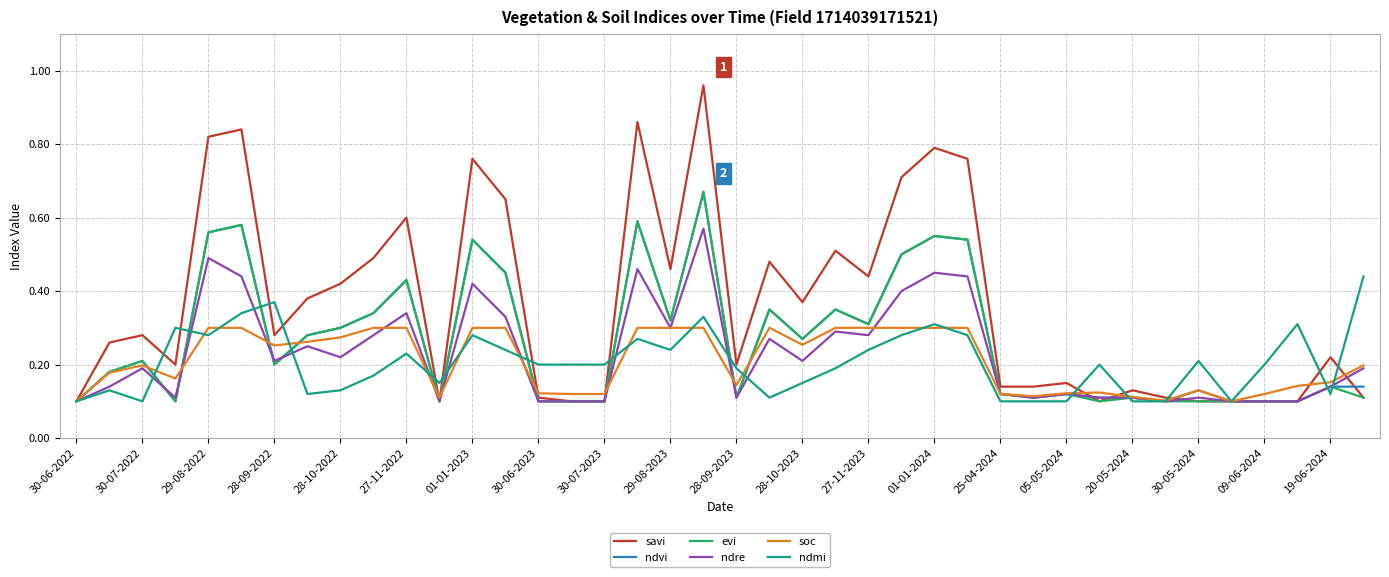

Which series has the largest range (max minus min)?

savi